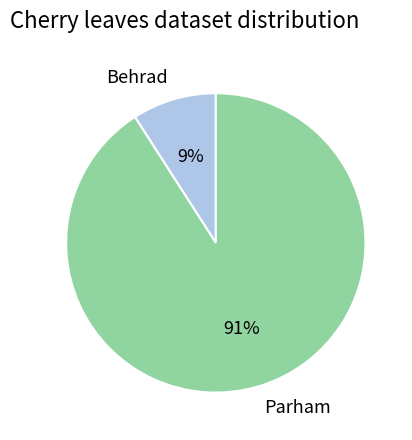

Which slice is the smallest?

Behrad